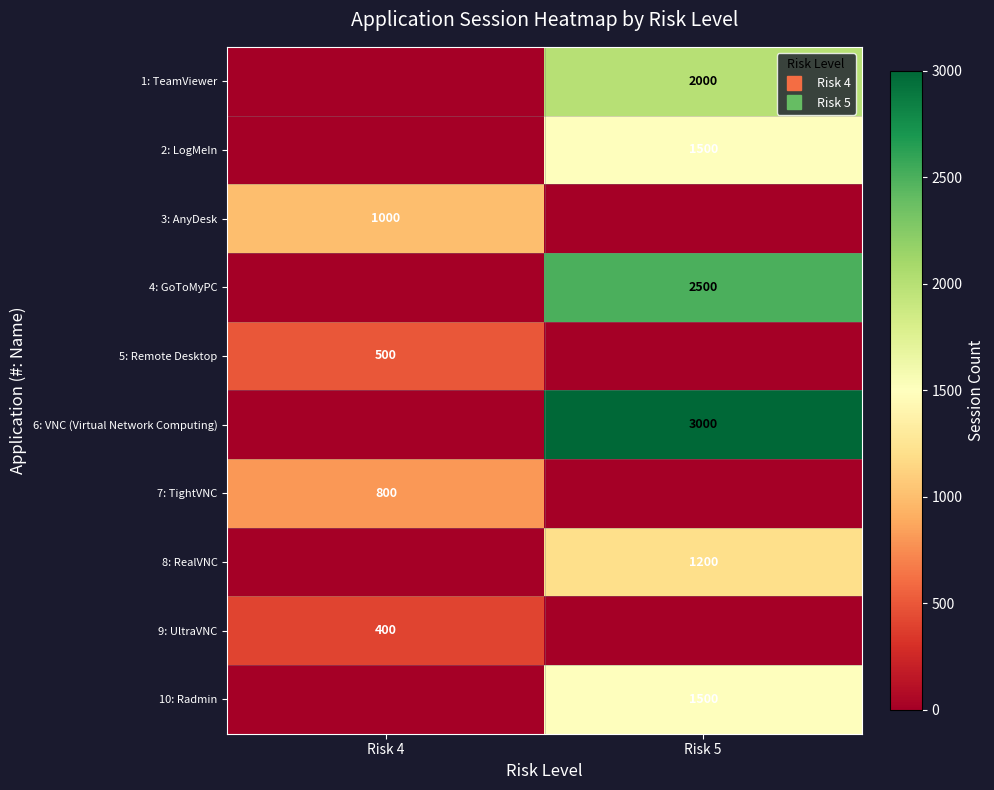

How many distinct data groups are displayed?

10